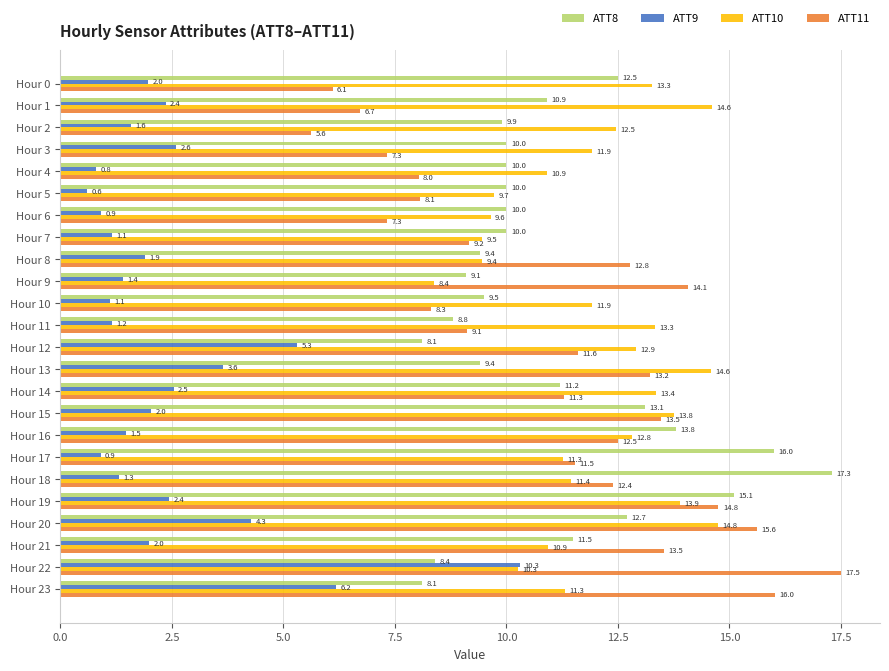

What is the spread (max minus min) of values at Hour 4?

10.1